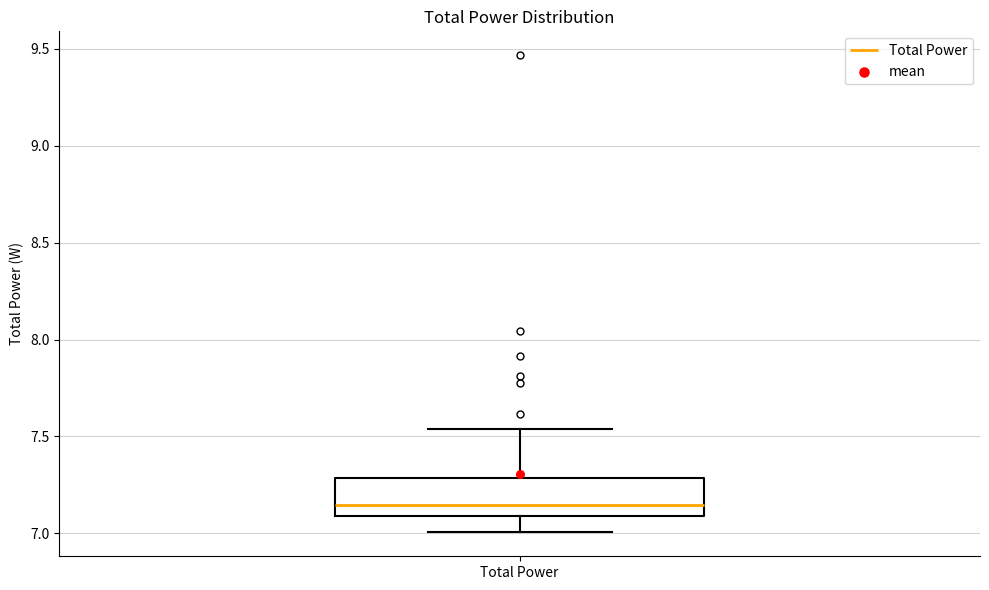

Transcribe this box plot: give where the median line is, the range the box spans, and where the two whiskers end, as read against the y-axis. The values are not printed on the chart, so give them approximately, as read against the axis.

median 7.15, box 7.10 to 7.30, whiskers 7.00 to 7.55